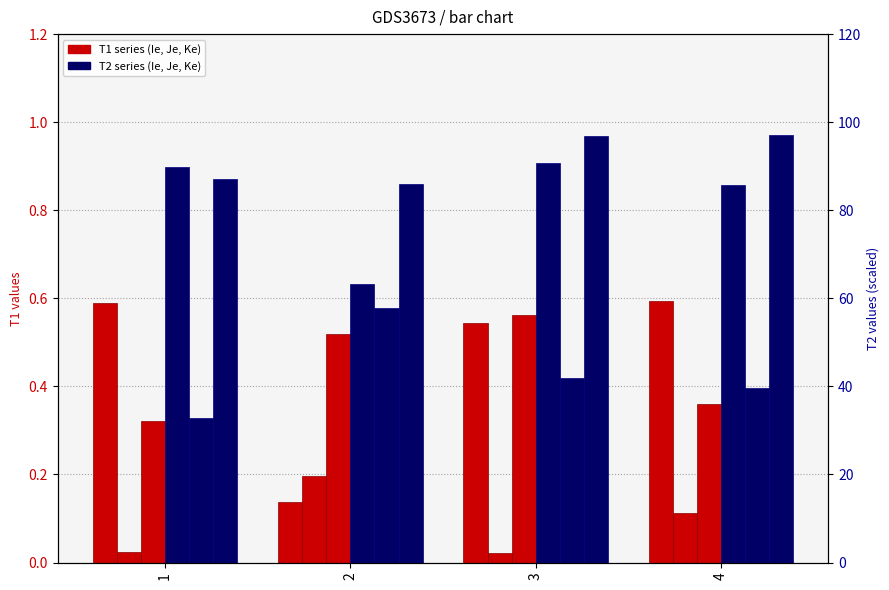

What is the difference between the maximum and minimum values in the T1_Ke series?

0.2